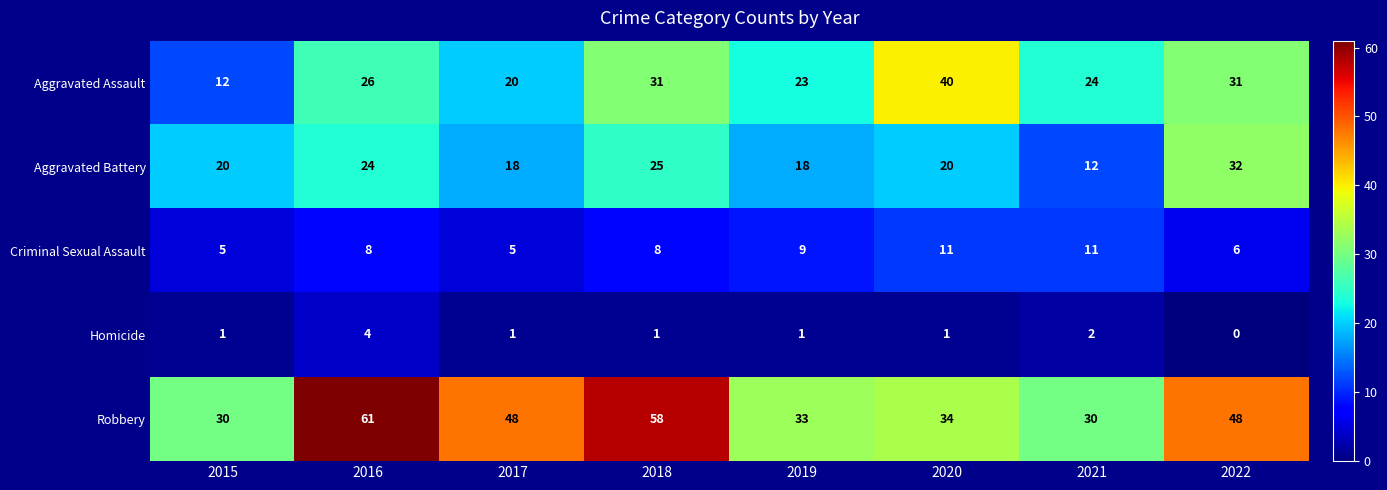

What is the total value across all series at 2015?

68